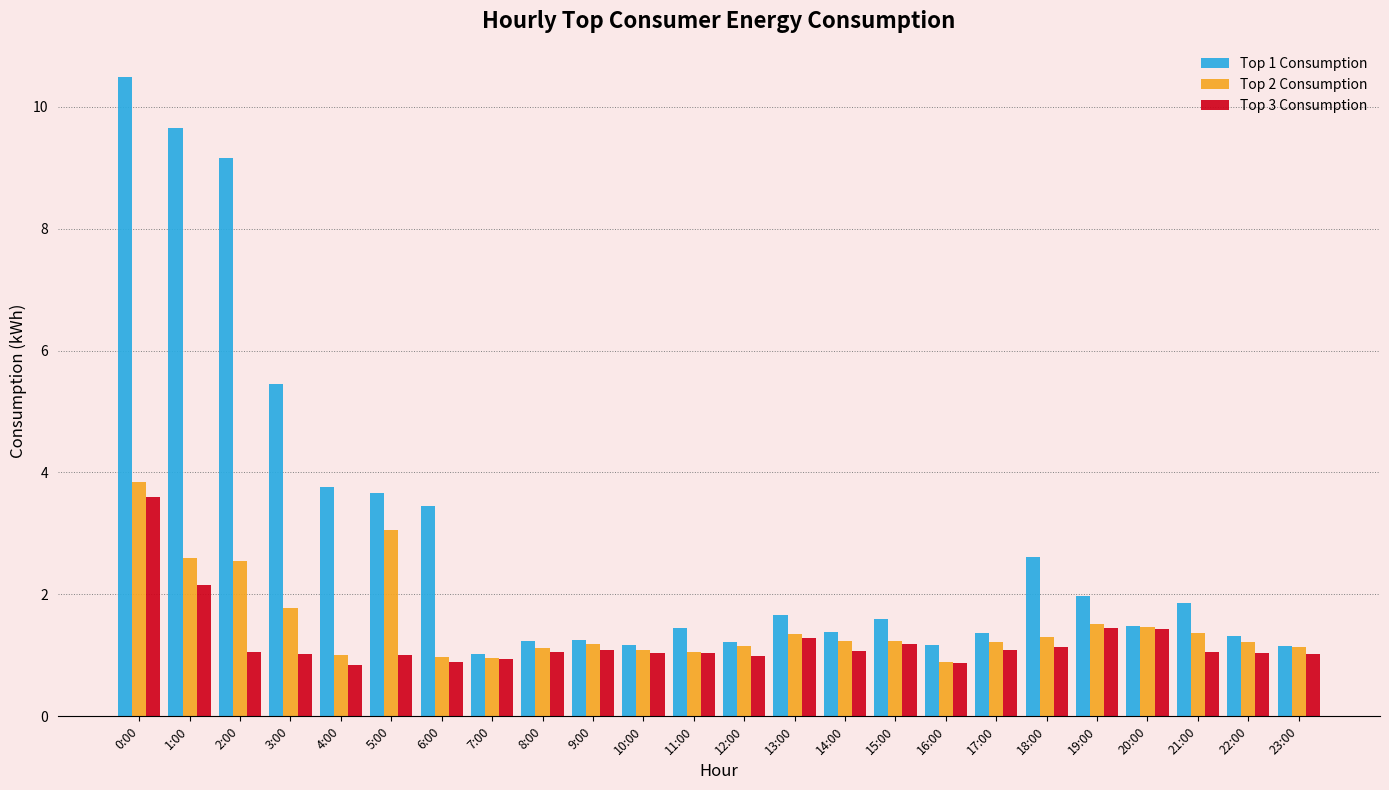

What is the label of the 22nd bar from the left?

21:00